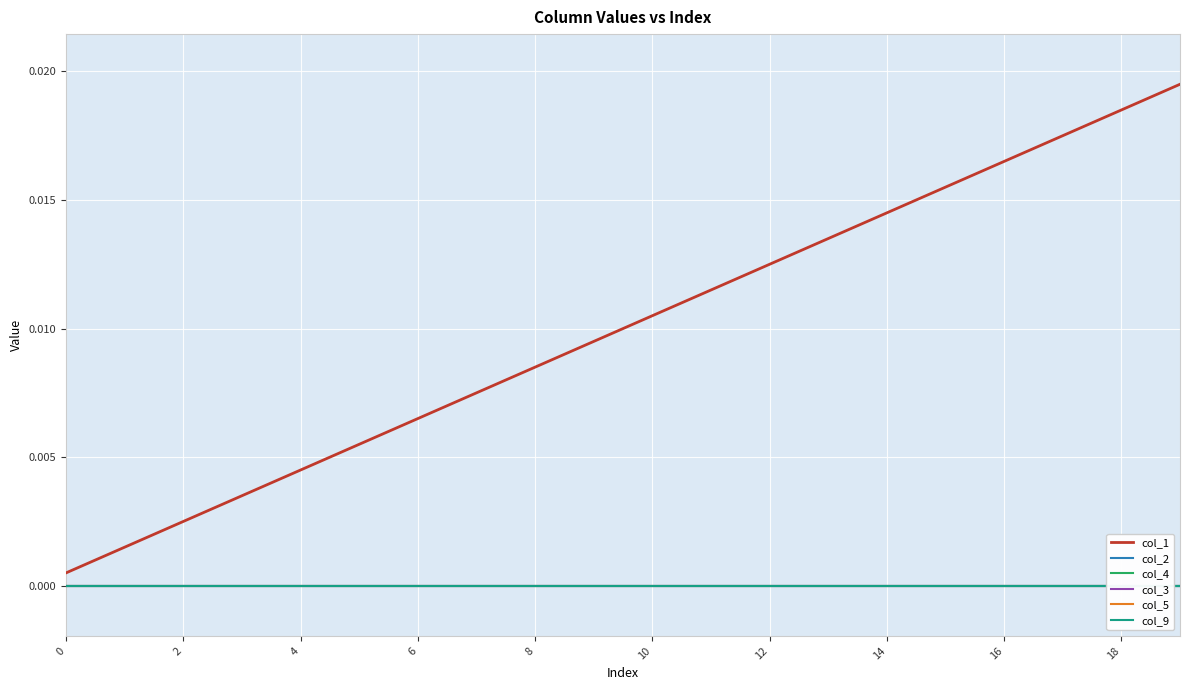

What is the label of the 15th point from the left?

14